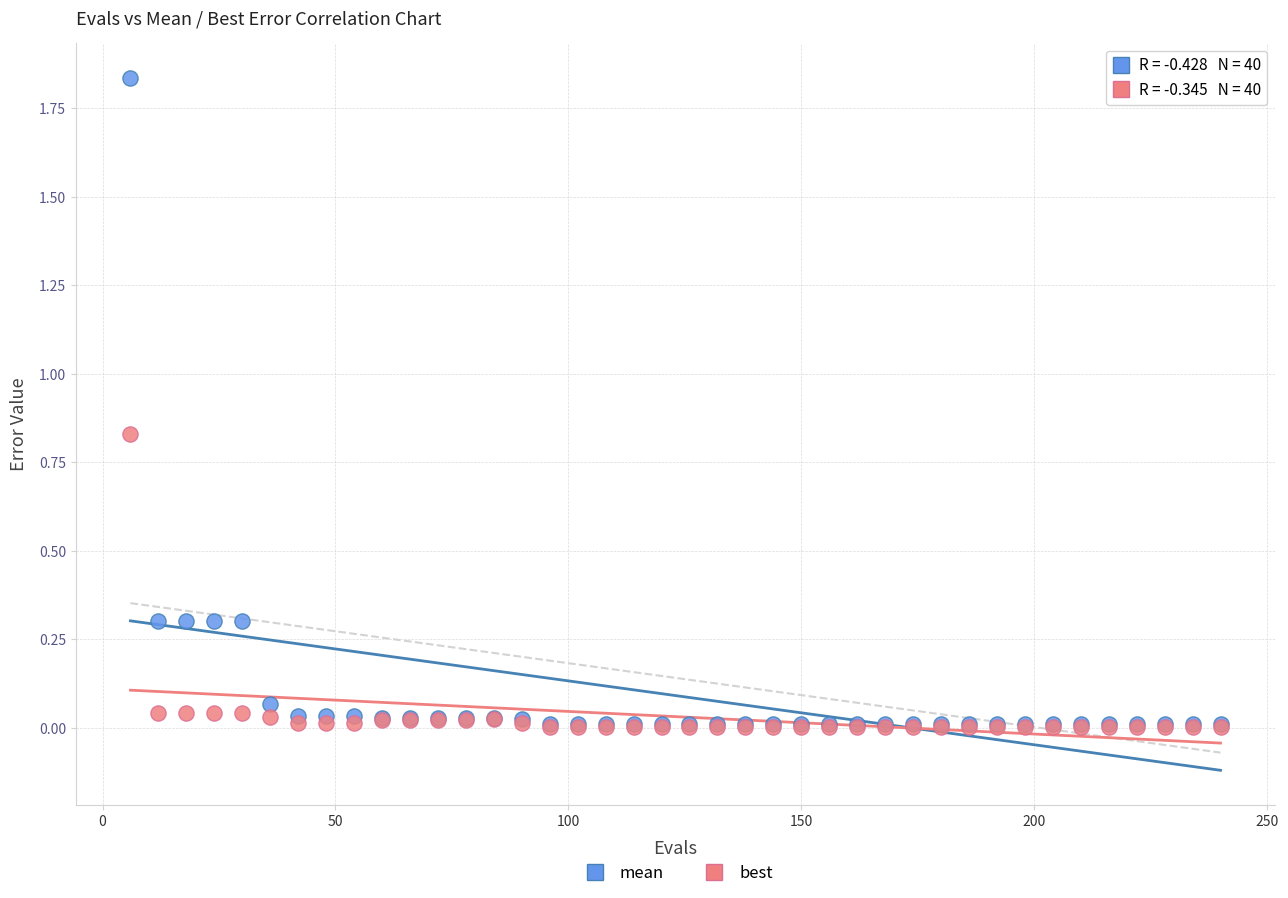

What are all the series names shown in the legend?

mean, best